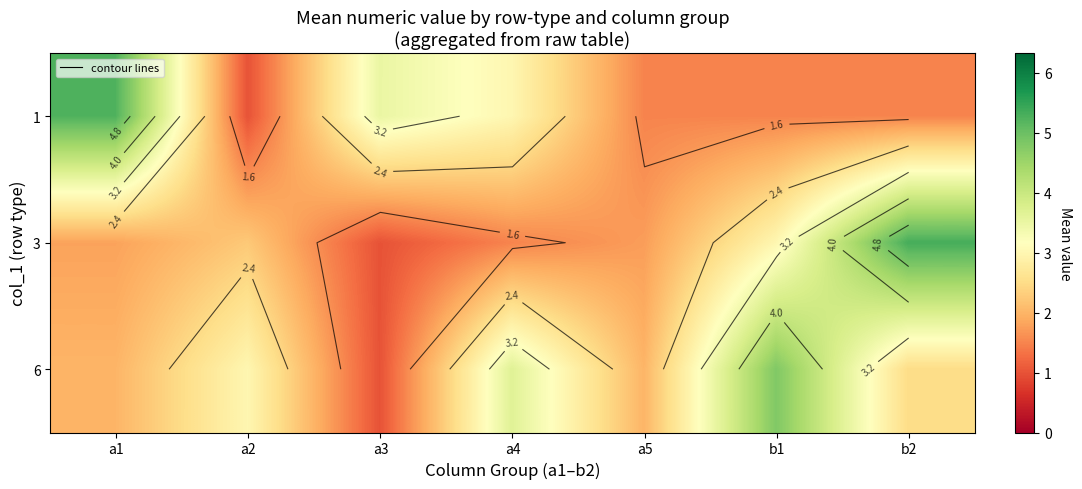

How many categories are shown in the chart?

7